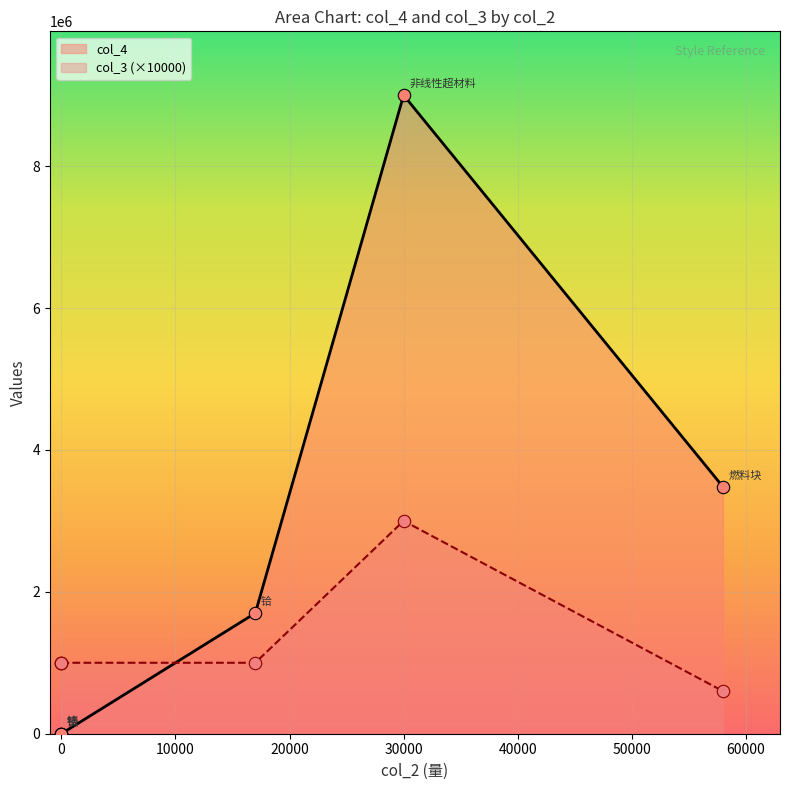

What is the total value across all series at 钛?

100